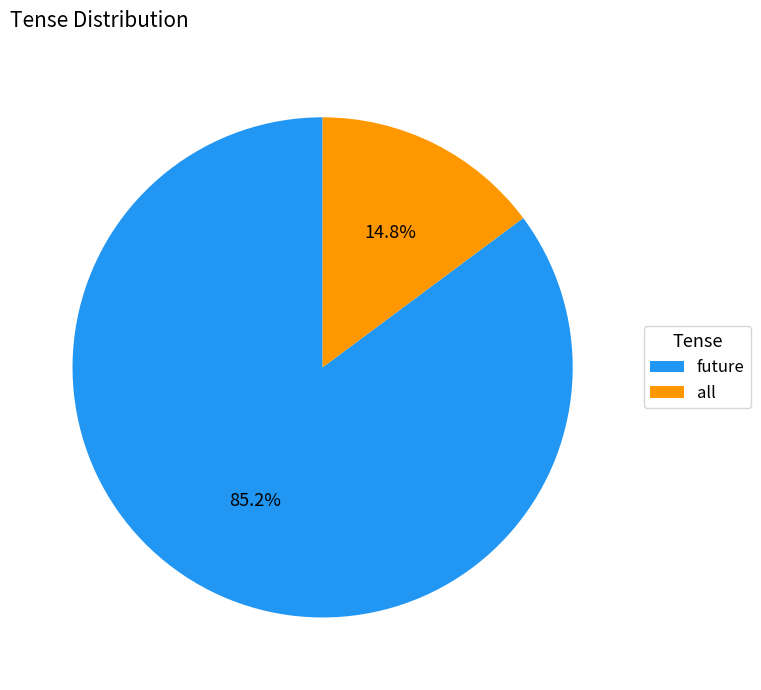

True or false: future accounts for 97% of the total.

False